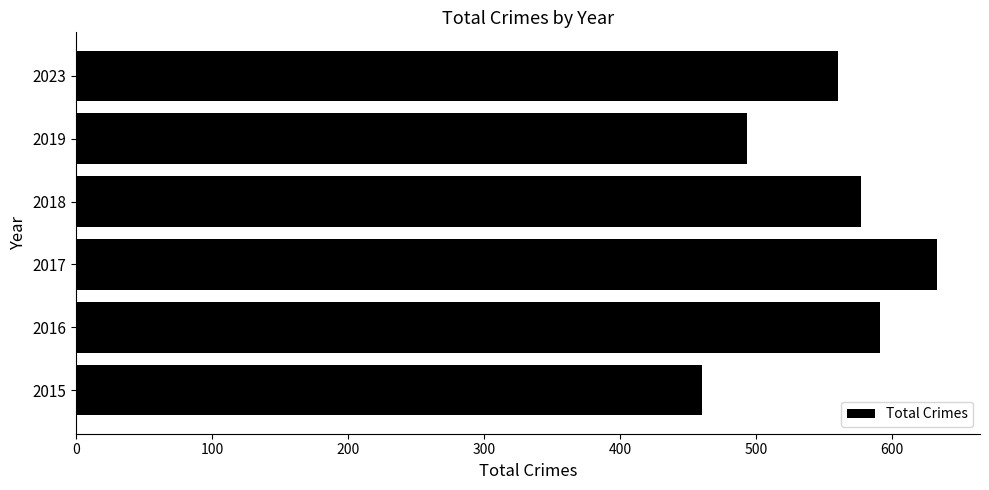

Reading bottom to top, transcribe all the data shown in this chart.

2015=460	2016=591	2017=633	2018=577	2019=493	2023=560